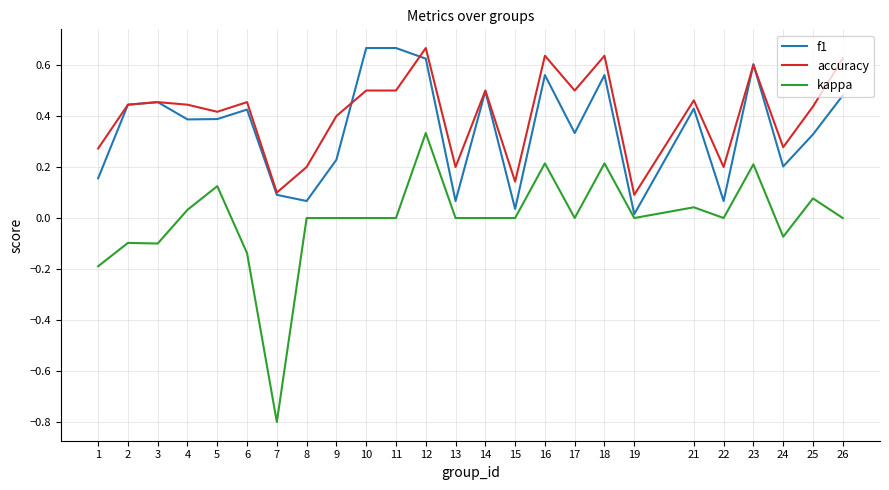

What are all the series names shown in the legend?

f1, accuracy, kappa